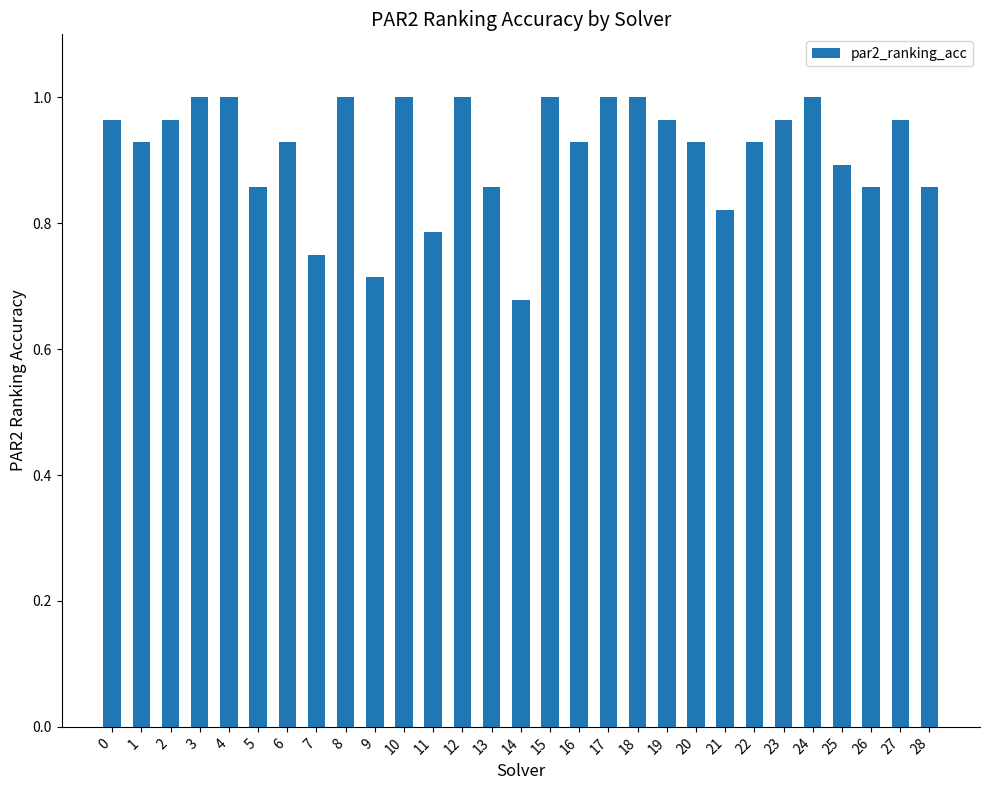

Where is the data nearest to the value 0?

14